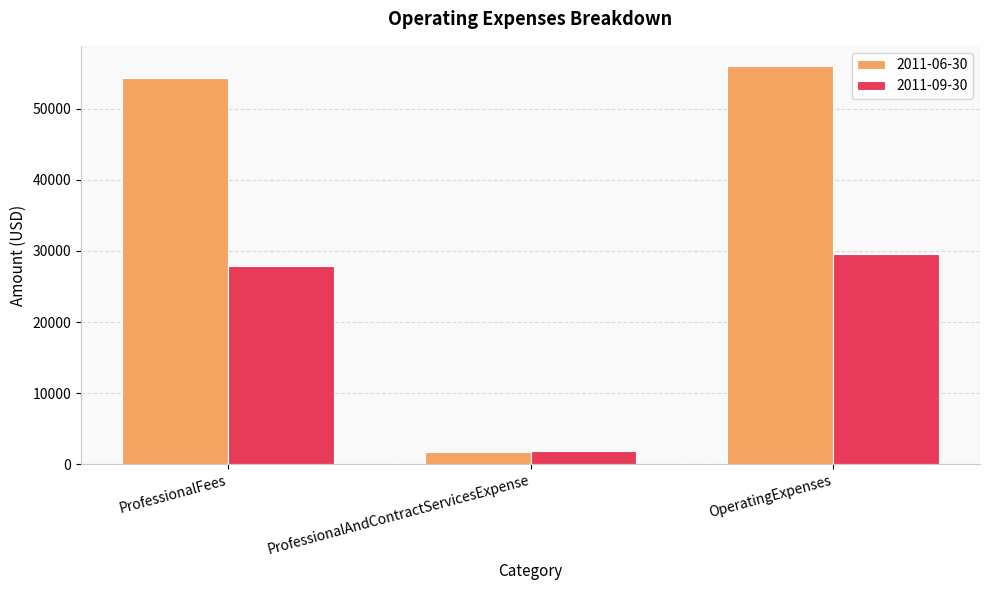

What is the total value across all series at ProfessionalAndContractServicesExpense?

3549